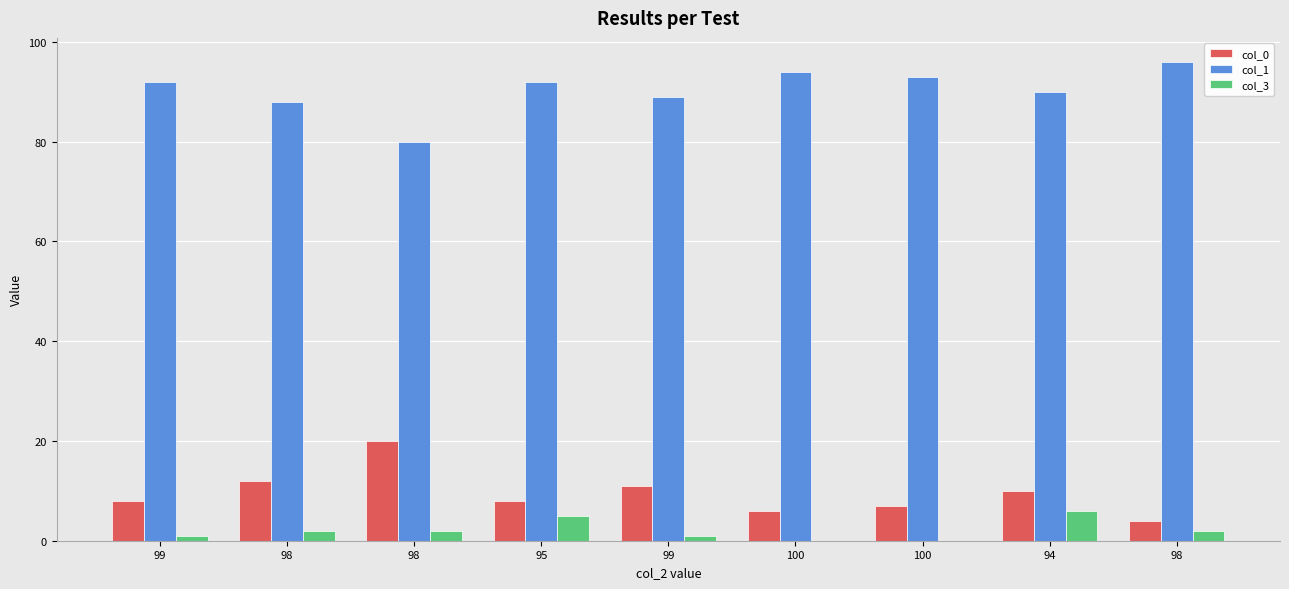

What are all the series names shown in the legend?

col_0, col_1, col_3